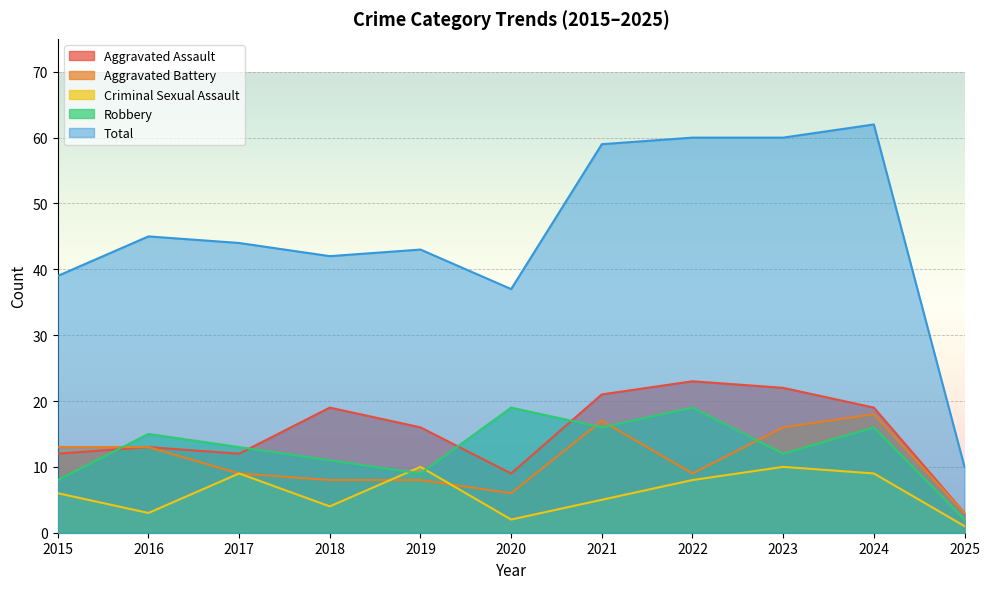

What is the lowest value of the Total series?

10